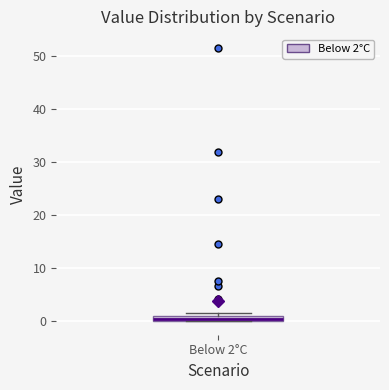

Where is the upper edge of the box for Below 2°C on the y-axis? The values are not printed on the chart, so give them approximately, as read against the axis.

1